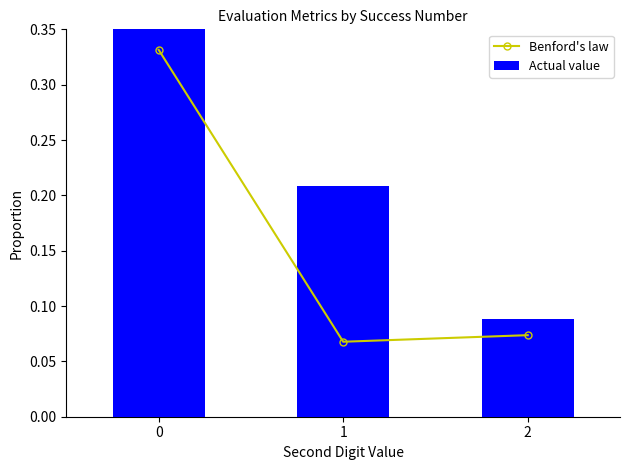

Which series has the largest total across all categories?

Actual value